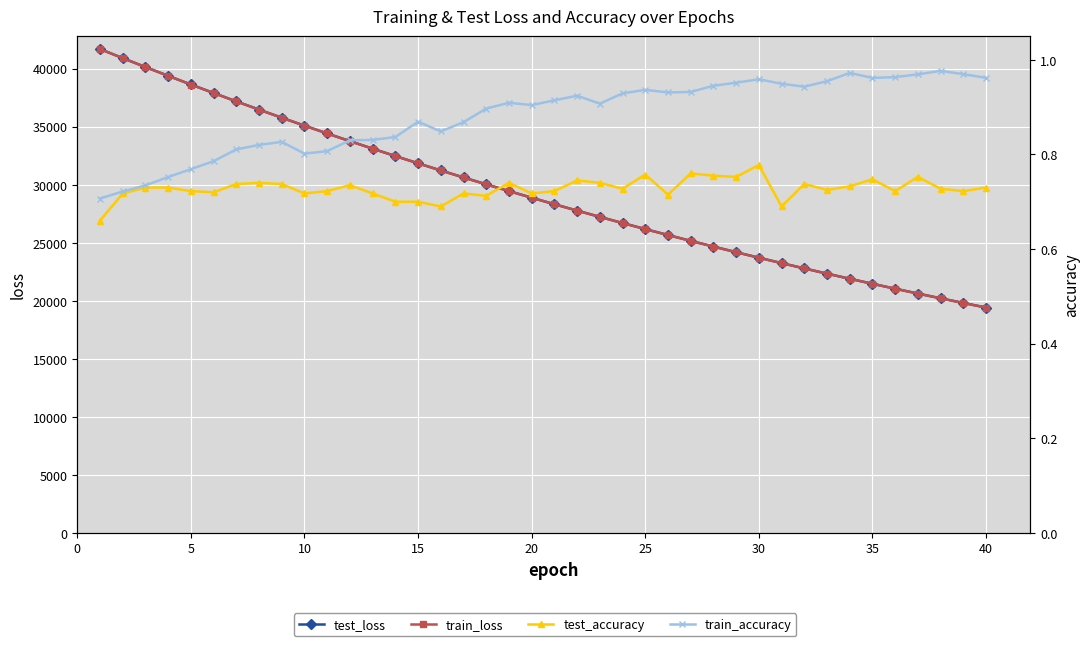

Is it true that train_loss equals 19167.0 at 21?

False